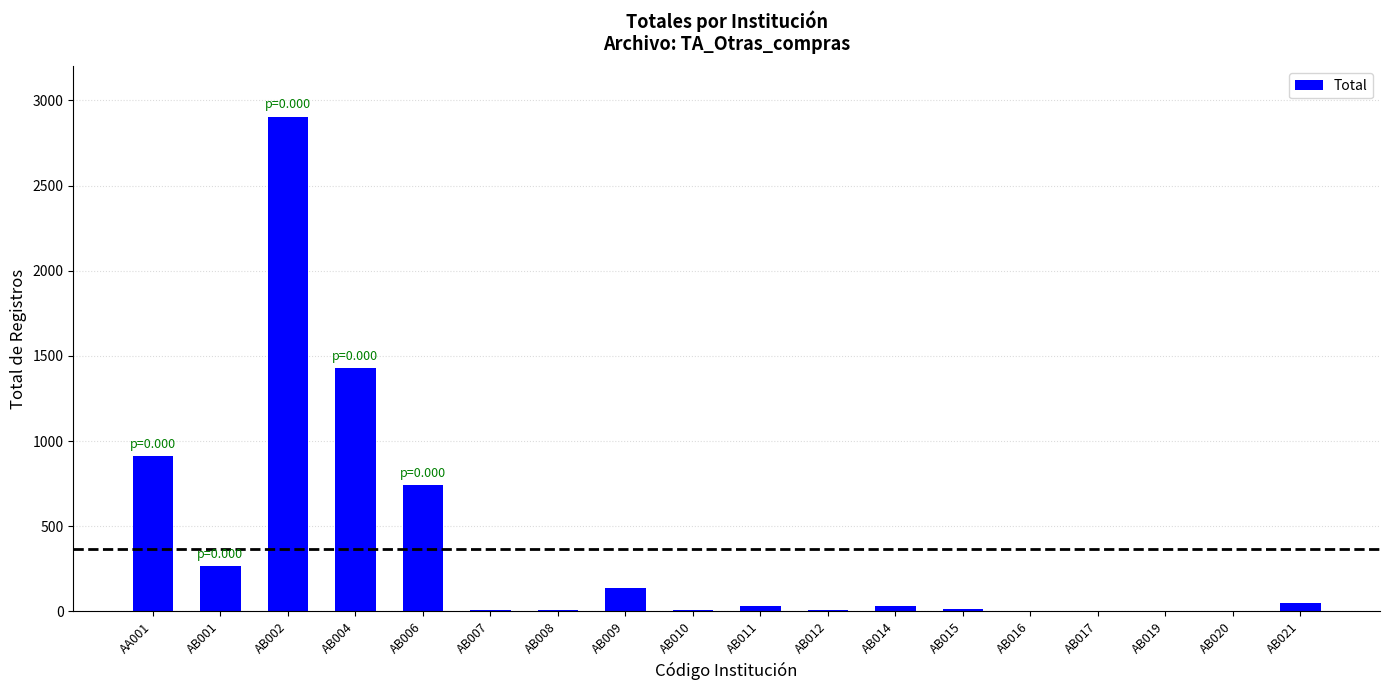

What is the sum of all values?

6557